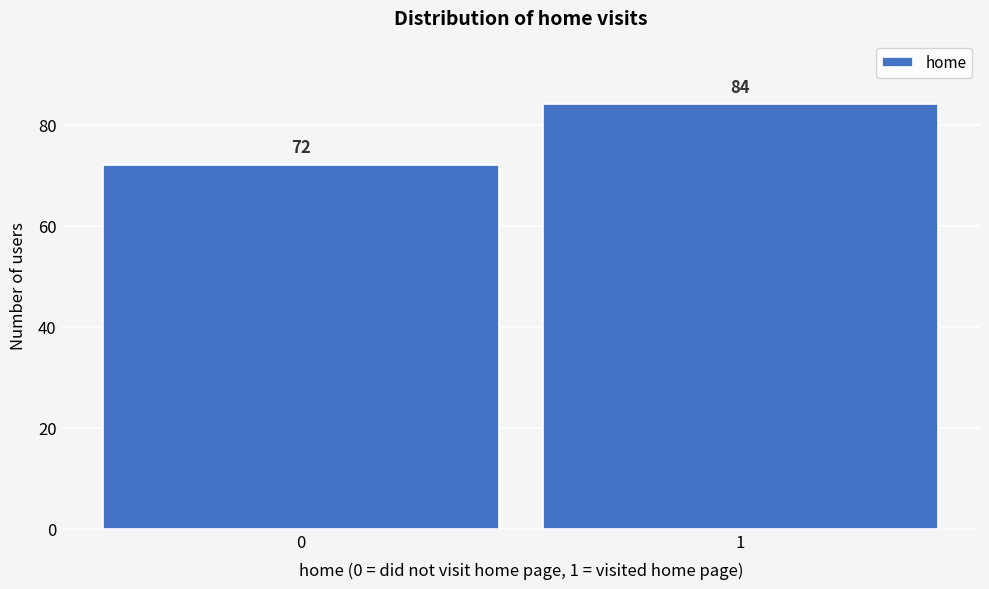

Reading left to right, list all the values displayed in this chart.

72	84